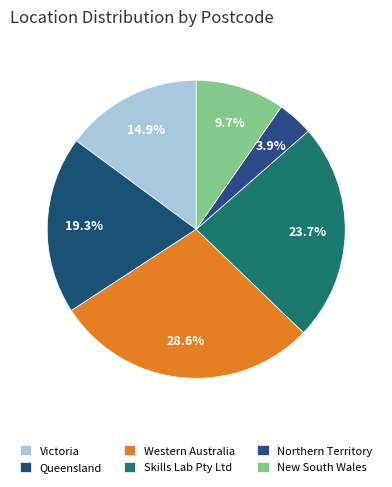

Which category has the smallest portion of the pie?

Northern Territory